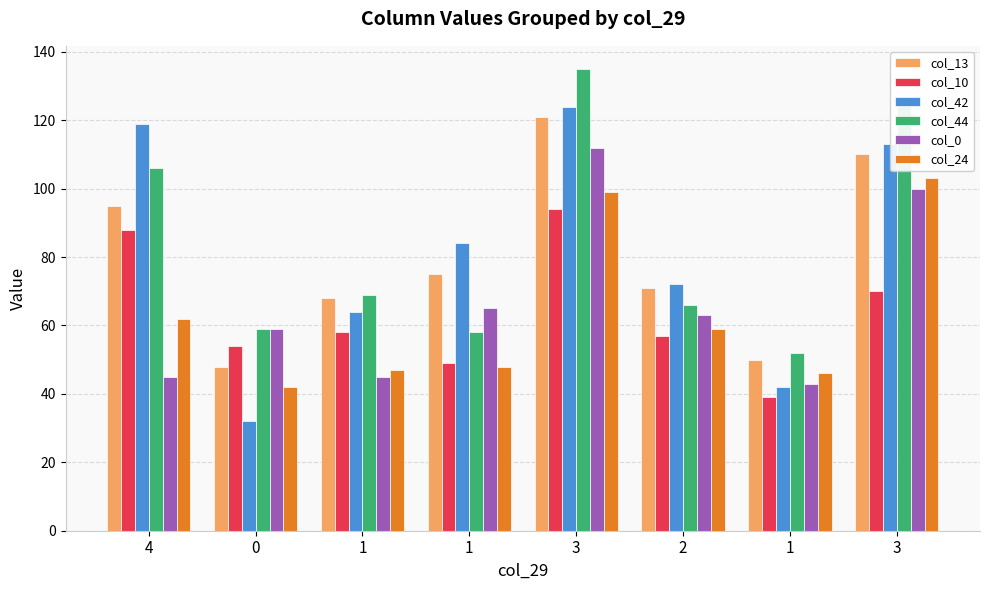

What are all the series names shown in the legend?

col_13, col_10, col_42, col_44, col_0, col_24